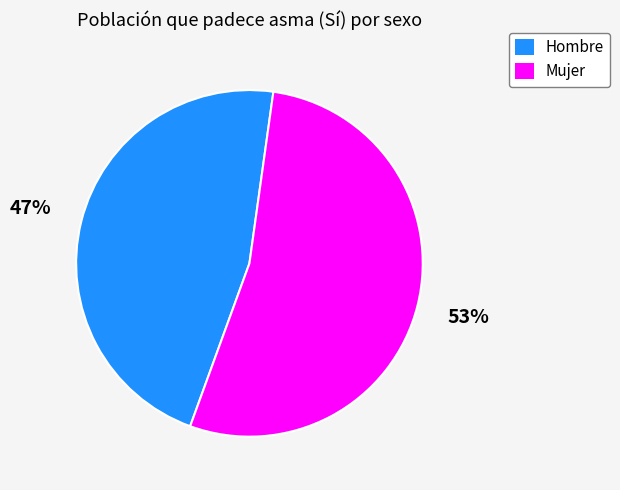

Is Mujer the majority of the pie?

Yes